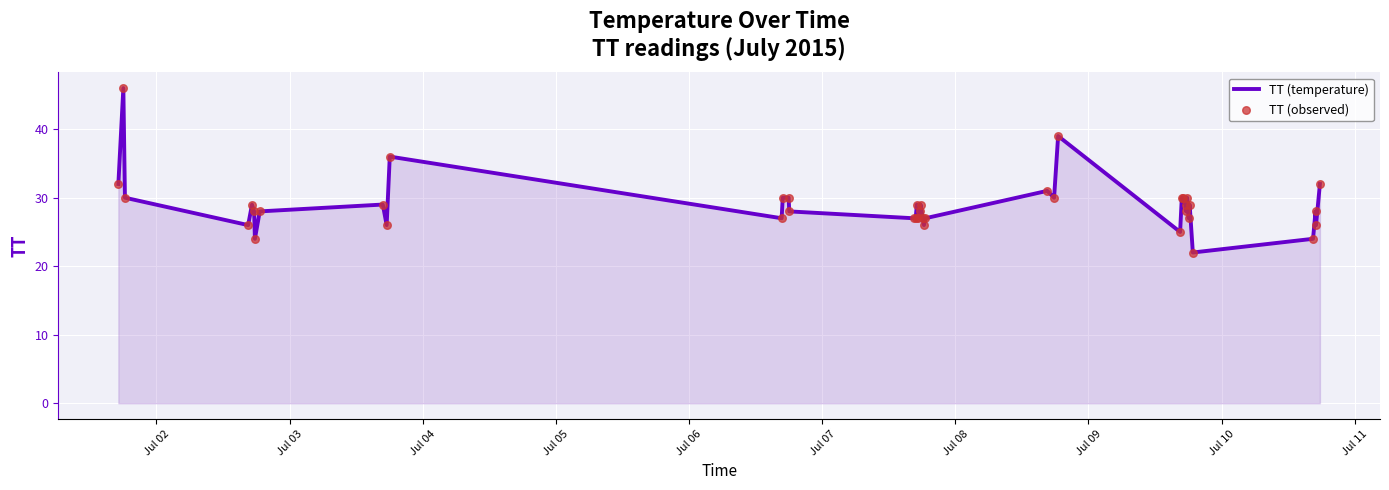

What is the difference between the maximum and minimum values?

24